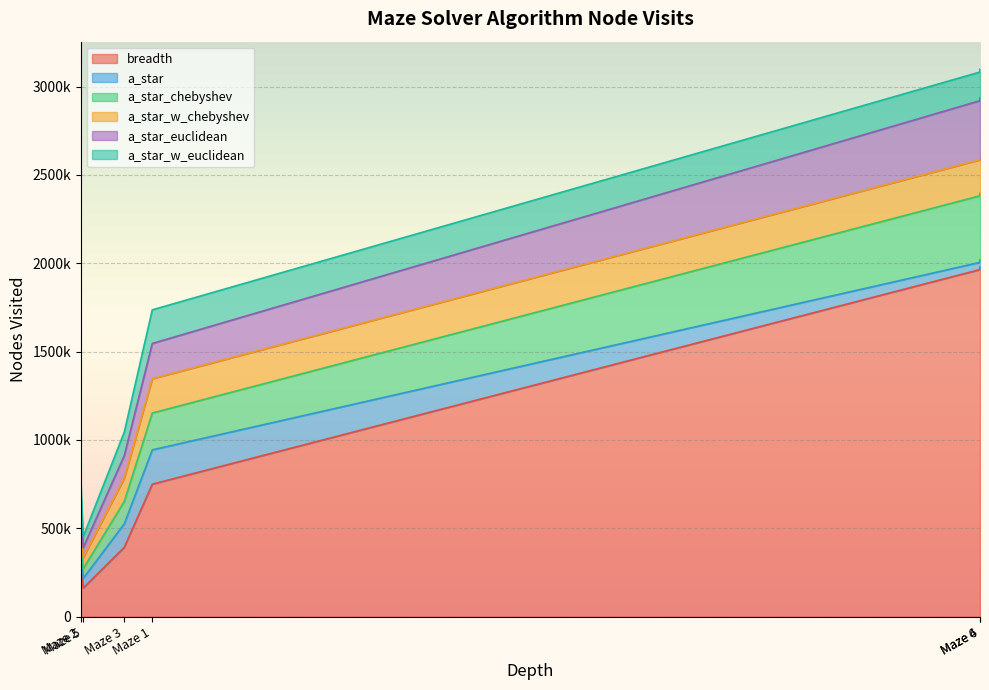

Does the chart display data point markers on the line(s)?

No